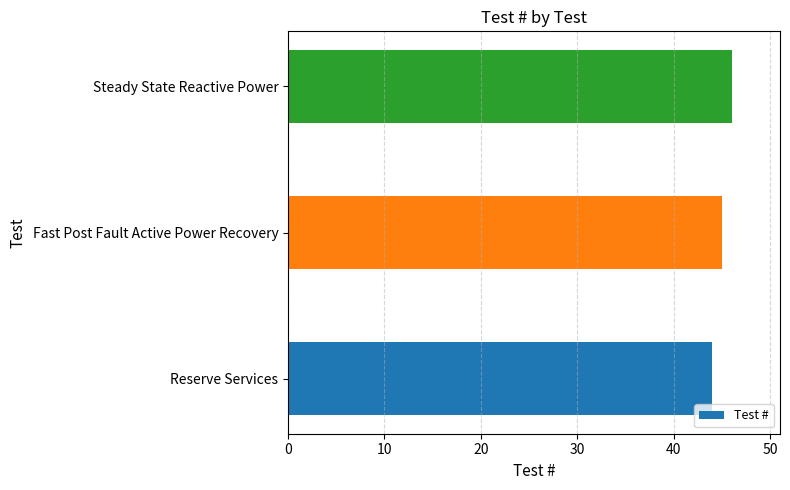

Where is the data nearest to the value 45?

Fast Post Fault Active Power Recovery